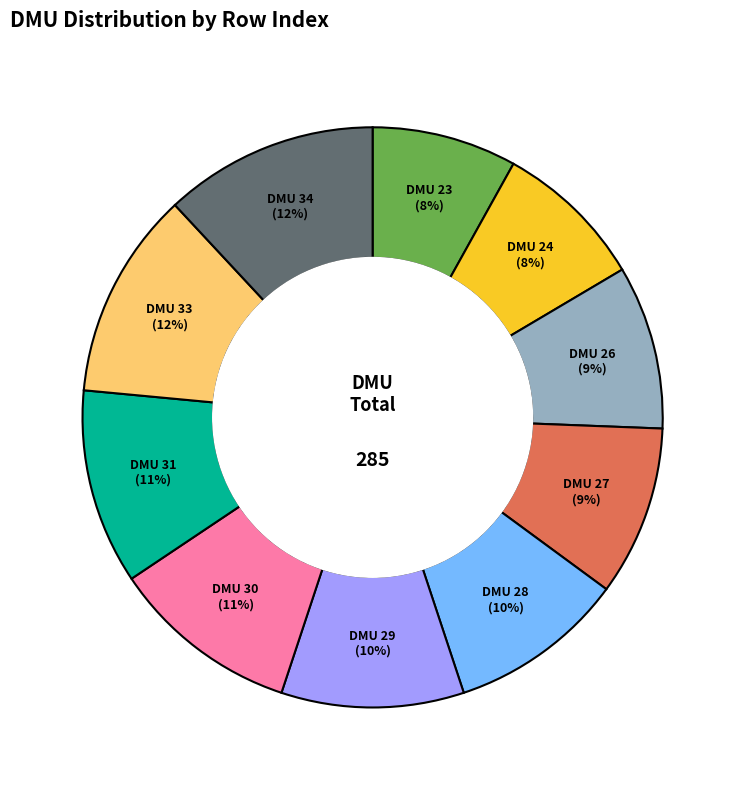

To the nearest percent, what is the difference between the largest and smallest slice percentages?

4%